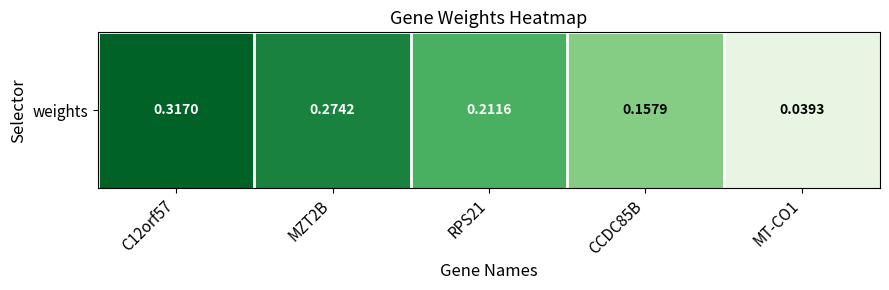

Which category has the highest value across all series?

C12orf57